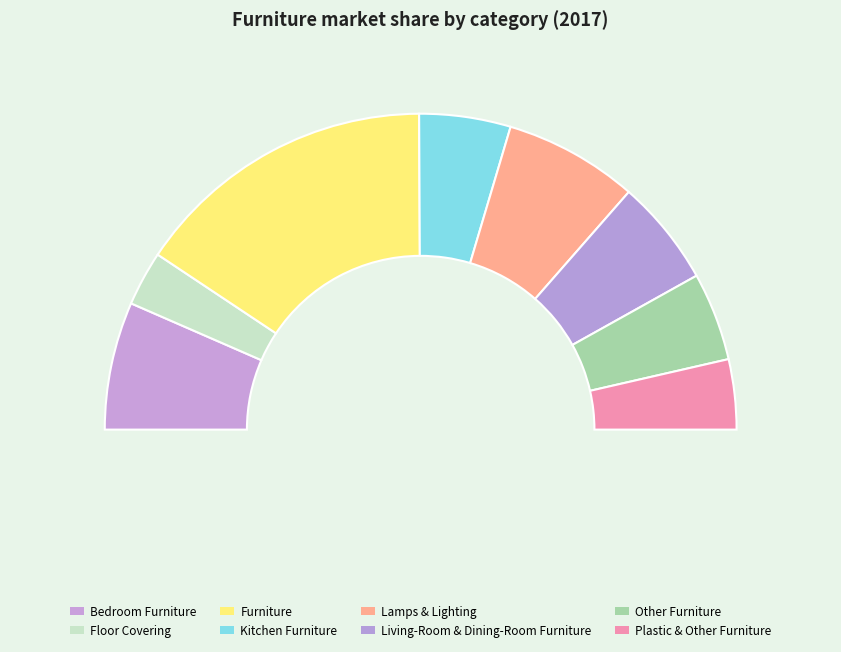

Rank the categories by value from lowest to highest.

Floor Covering, Plastic & Other Furniture, Other Furniture, Kitchen Furniture, Living-Room & Dining-Room Furniture, Bedroom Furniture, Lamps & Lighting, Furniture